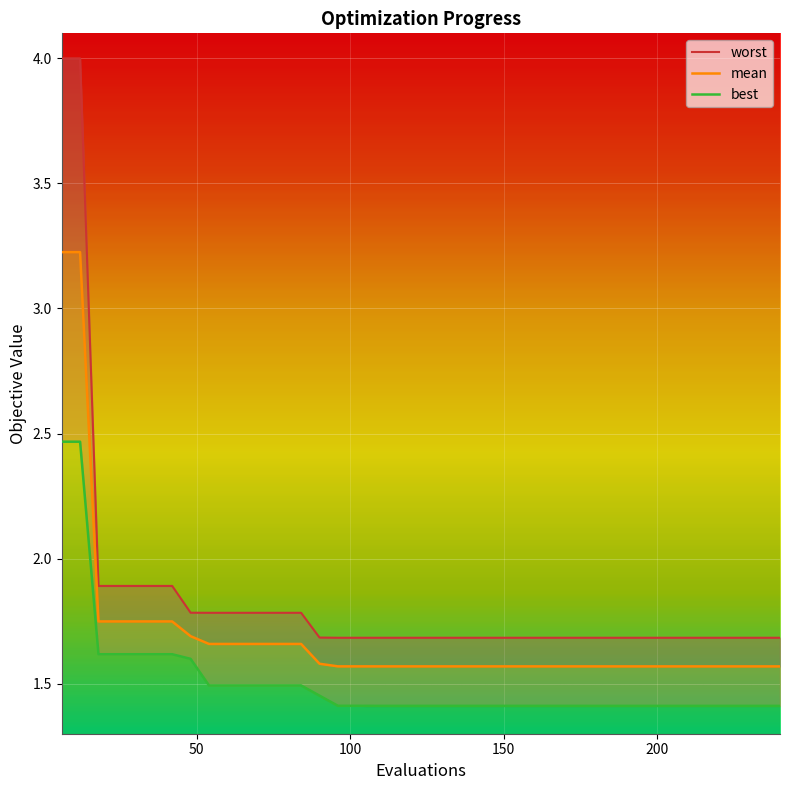

Which series has the largest range (max minus min)?

worst